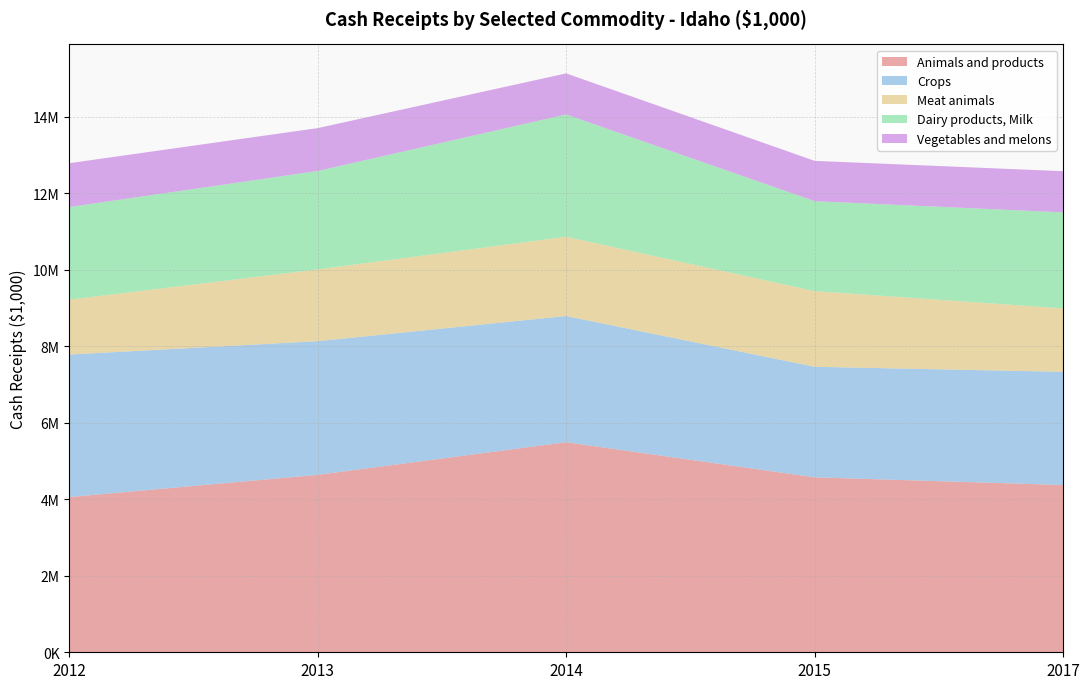

Reading right to left, what are all the values shown in this chart?

Animals and products: 2017=4373646	2015=4573920	2014=5491871	2013=4638995	2012=4057903
Crops: 2017=2958763	2015=2889966	2014=3299405	2013=3494658	2012=3725488
Meat animals: 2017=1657593	2015=1978530	2014=2071997	2013=1875898	2012=1435735
Dairy products, Milk: 2017=2511372	2015=2351527	2014=3197502	2013=2572800	2012=2421512
Vegetables and melons: 2017=1076174	2015=1053966	2014=1073772	2013=1121380	2012=1146431